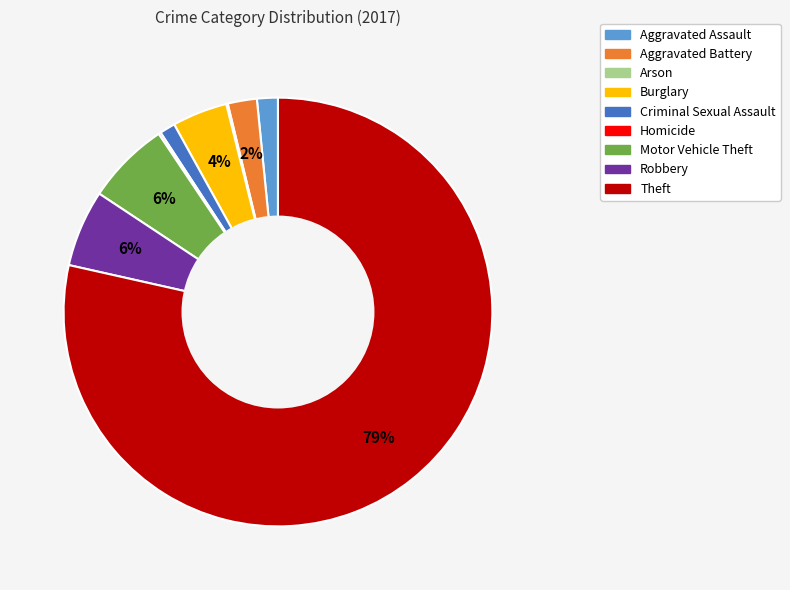

To the nearest percent, what is the difference between the Motor Vehicle Theft and Burglary slice percentages?

2%